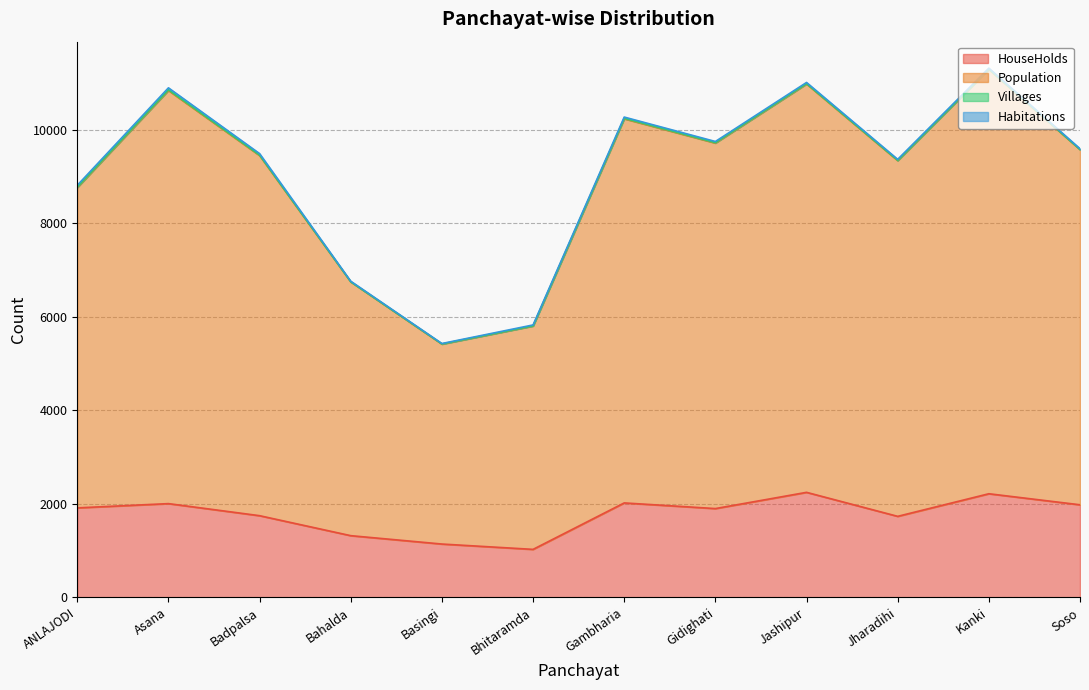

What is the highest value of the HouseHolds series?

2246